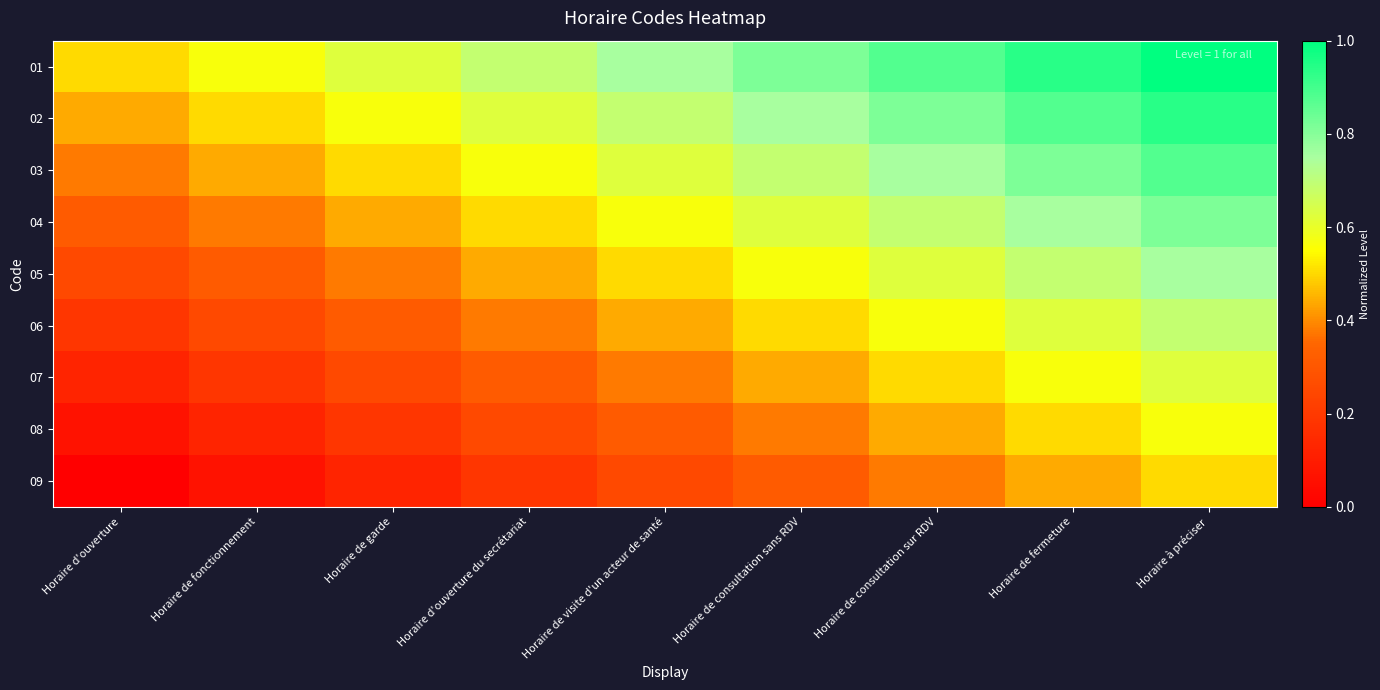

What is the total value across all series at Horaire d'ouverture du secrétariat?

3.9